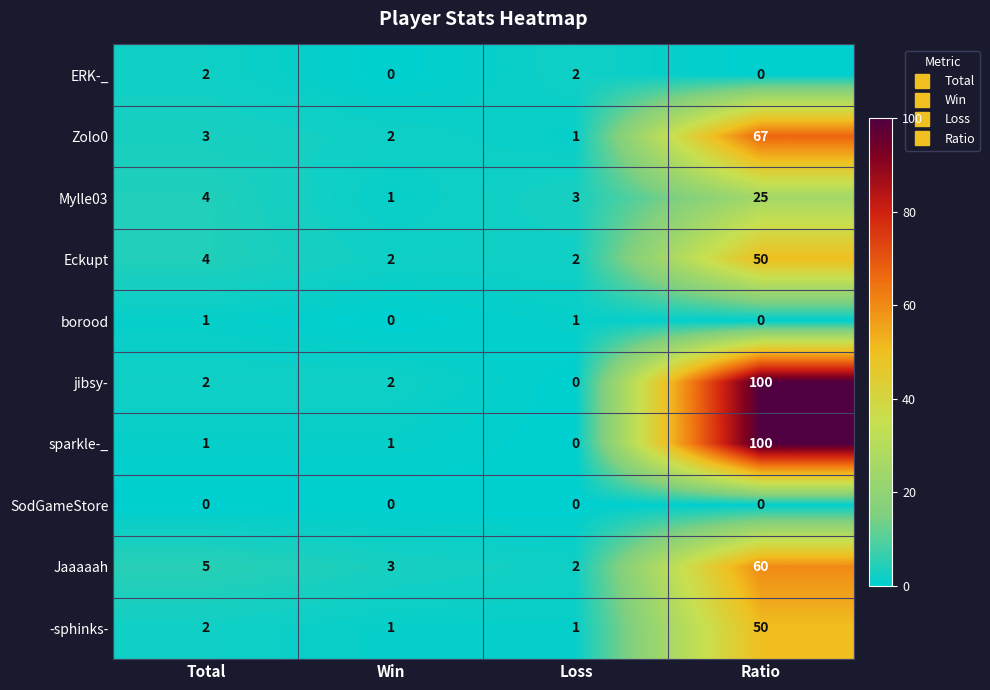

Is it true that ERK-_ equals 3 at Total?

False